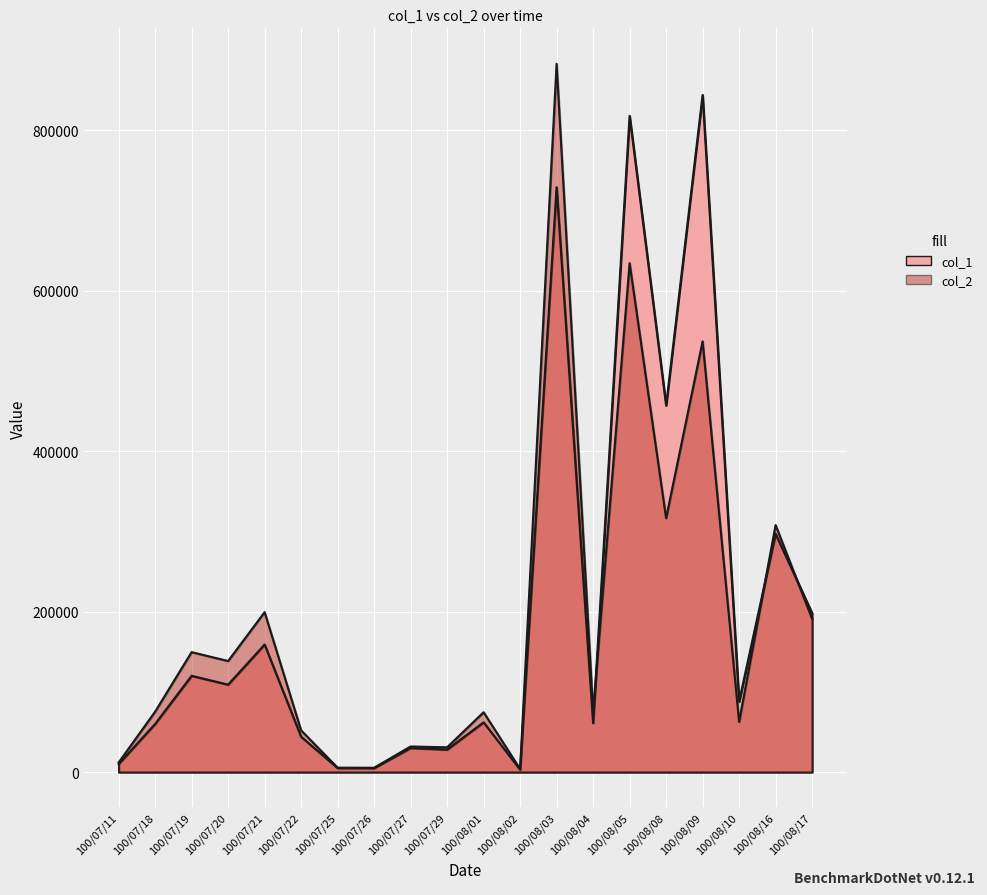

How many data points does each series have?

20